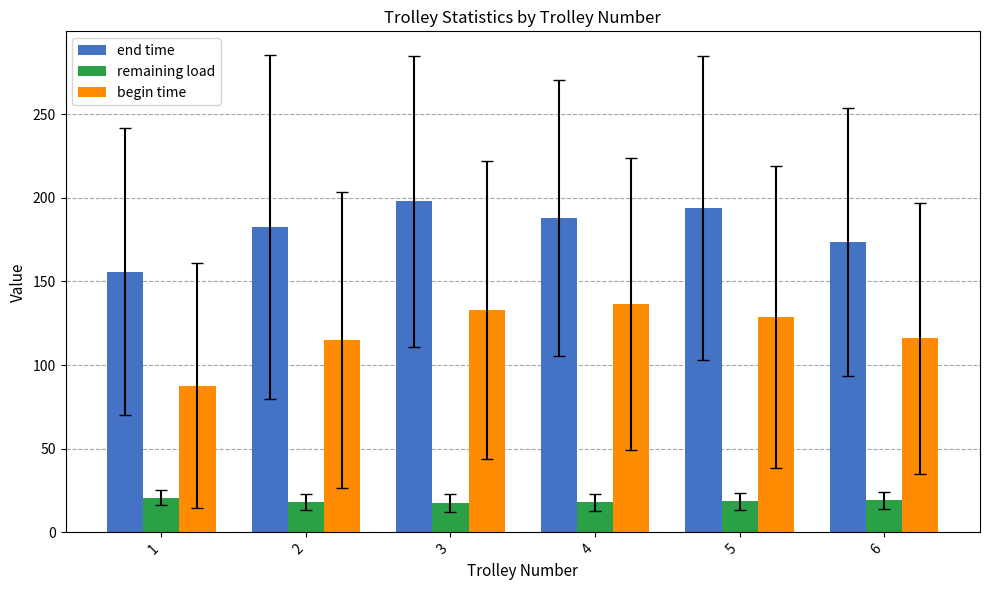

What is the total value across all series at 6?

308.8